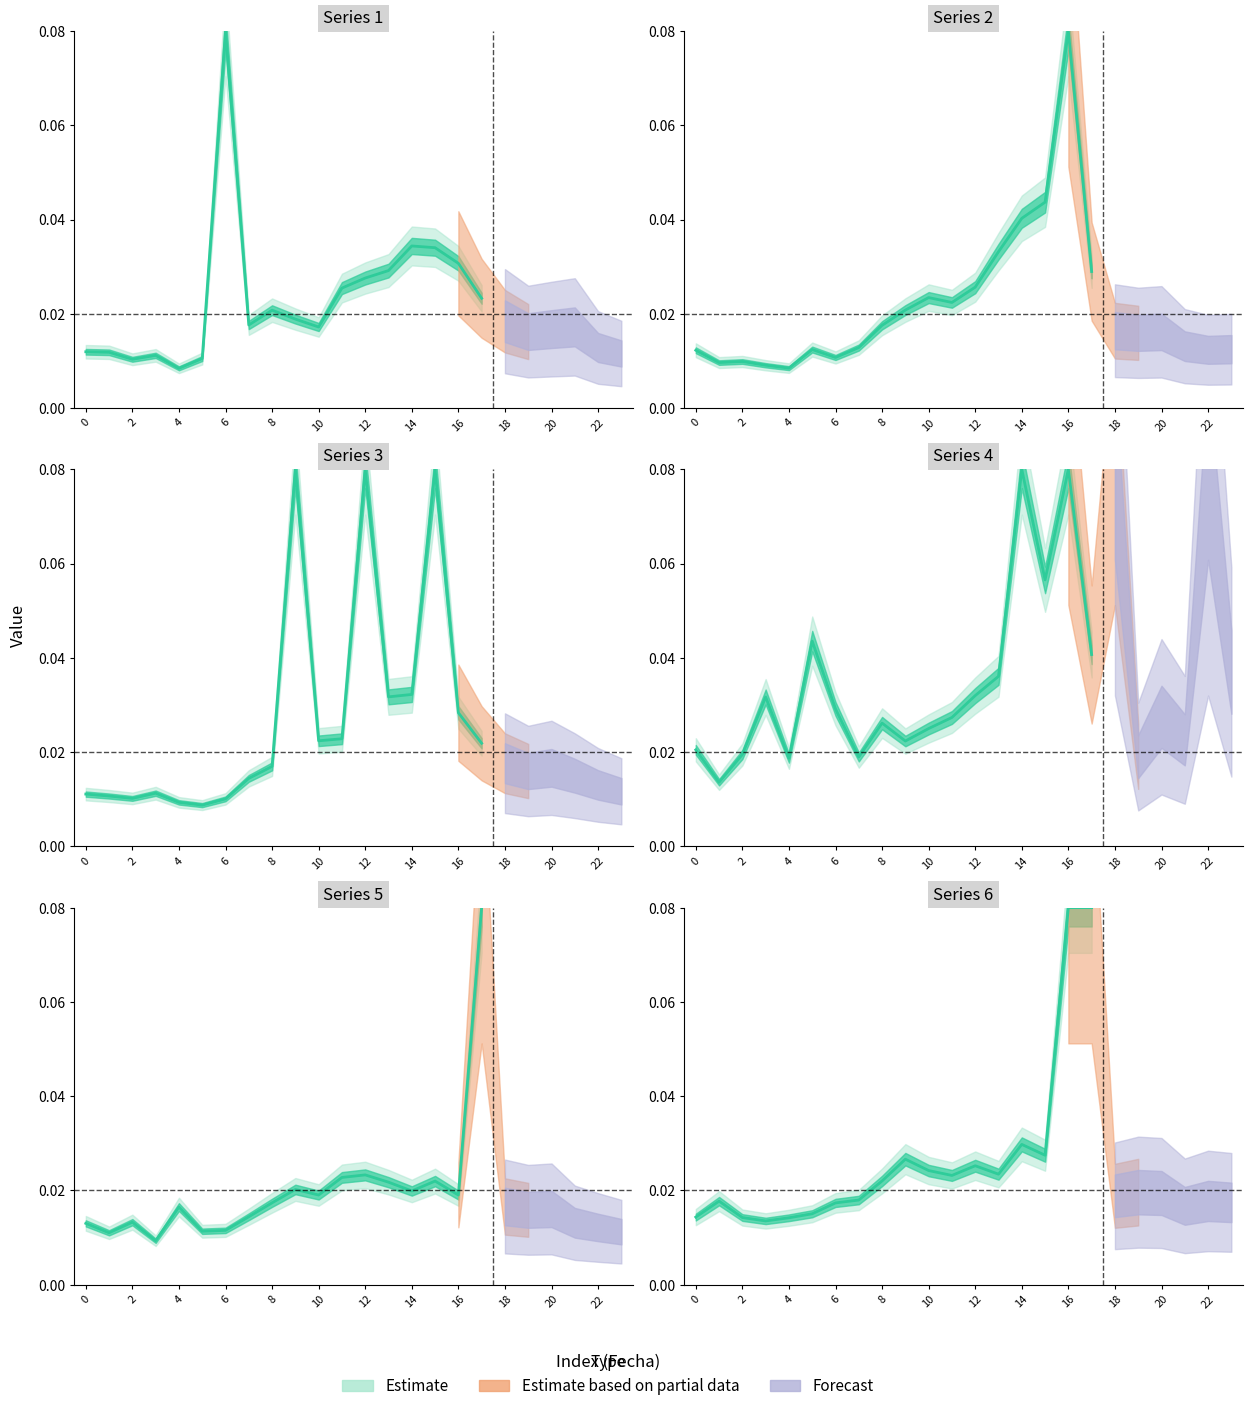

How many data points does each series have?

18